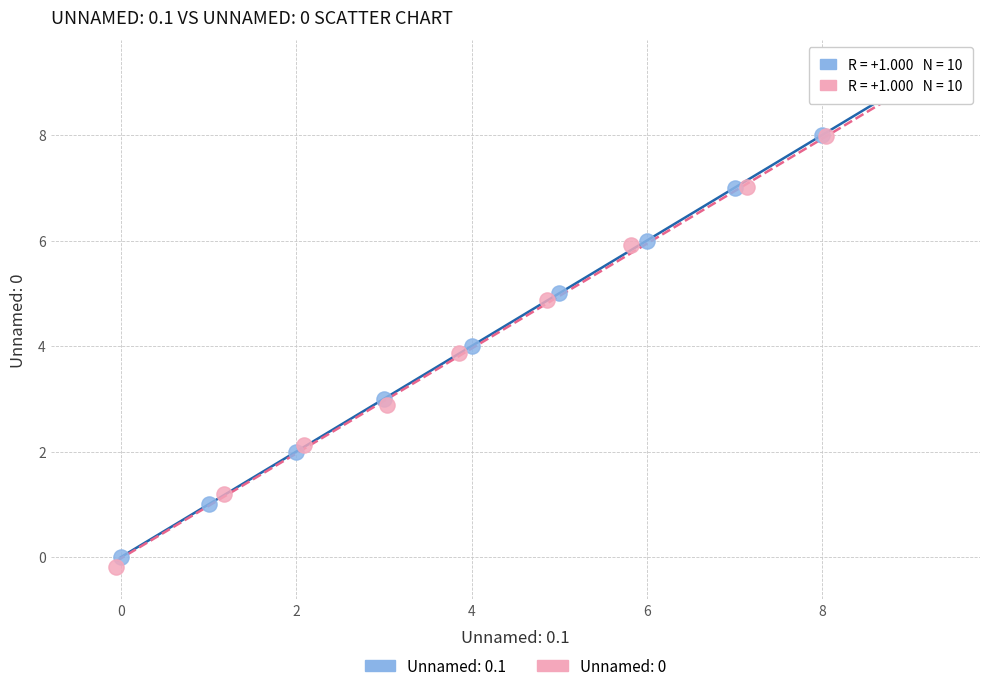

Which series has the widest spread of Y values?

Unnamed: 0